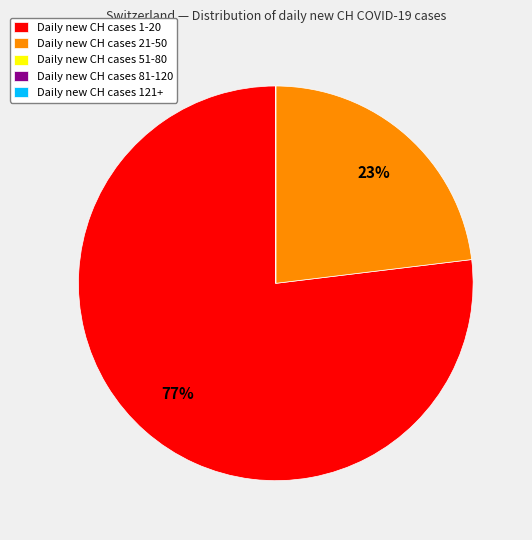

To the nearest percent, what is the average slice percentage?

20%